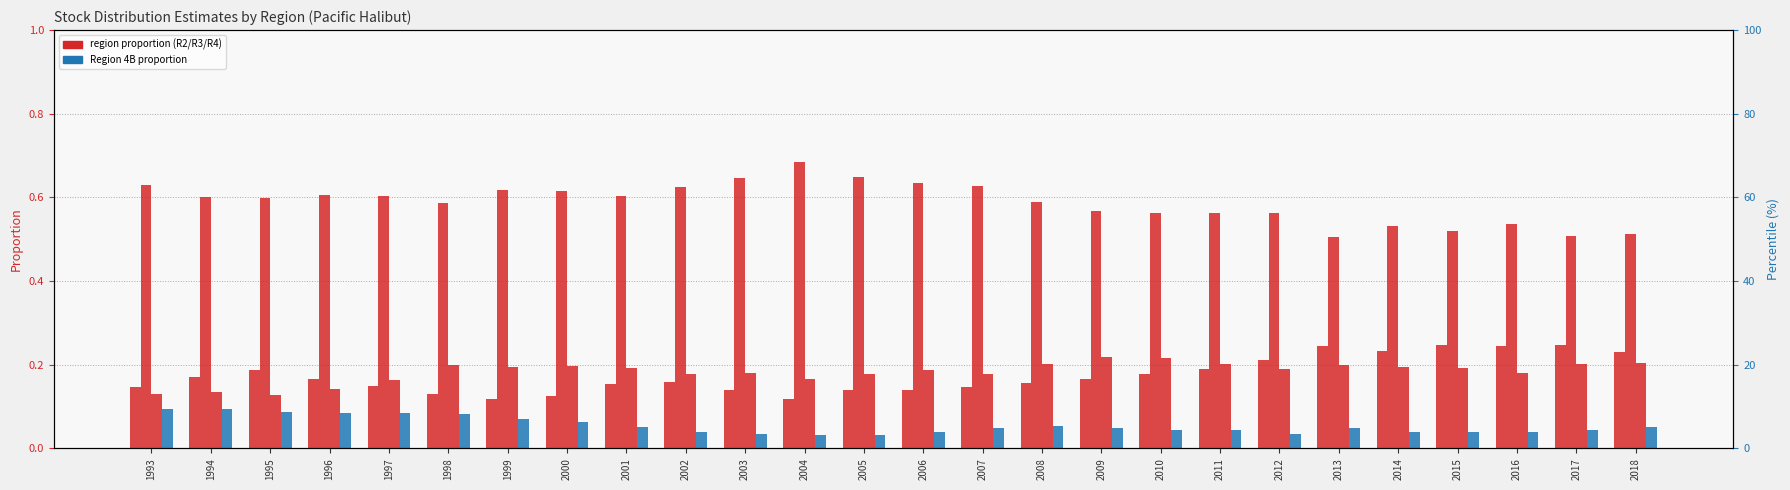

True or false: Region 2 (2A-2C) has a value of 0.3 at 1997.

False